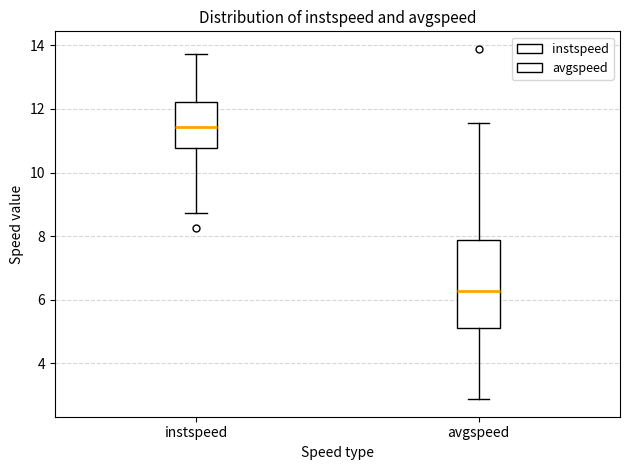

Reading left to right, read every box against the y-axis: the position of its median line, the range the box covers, and the ends of its whiskers. The values are not printed on the chart, so give them approximately, as read against the axis.

instspeed: median 11.4, box 10.8 to 12.2, whiskers 8.8 to 13.8
avgspeed: median 6.2, box 5.2 to 7.8, whiskers 2.8 to 11.6